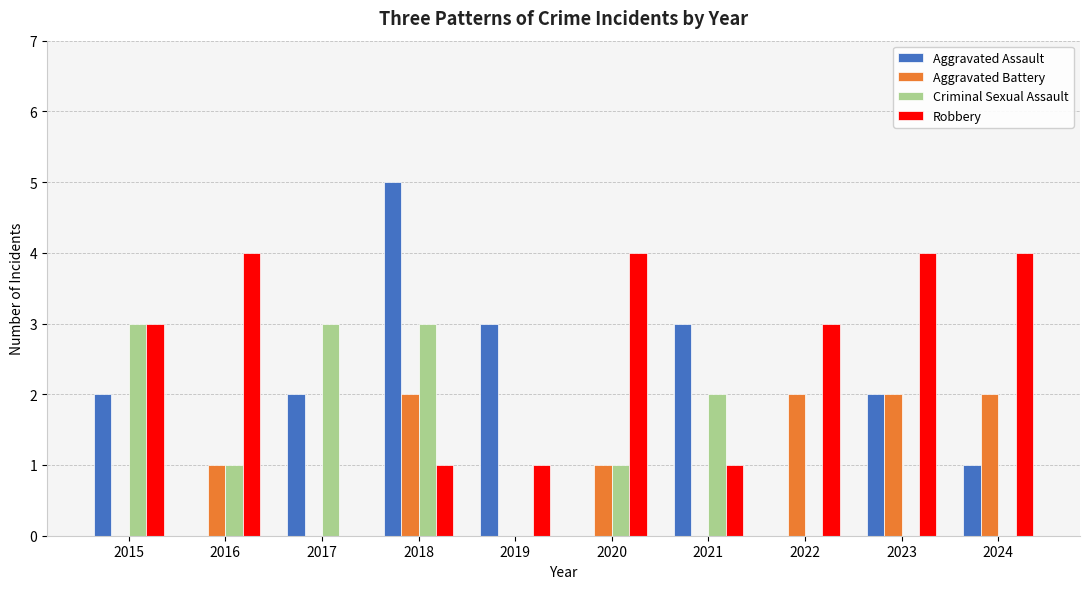

What is the sum of the Aggravated Assault values at 2019 and 2024?

4